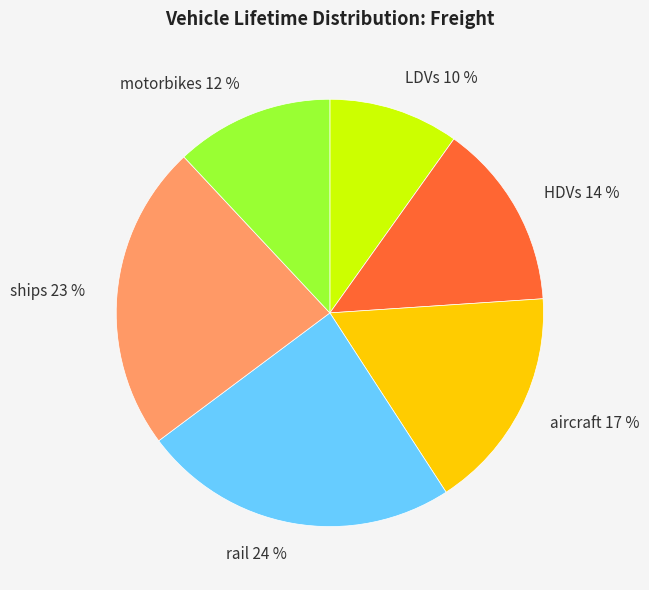

Rank the categories by value from lowest to highest.

LDVs, motorbikes, HDVs, aircraft, ships, rail